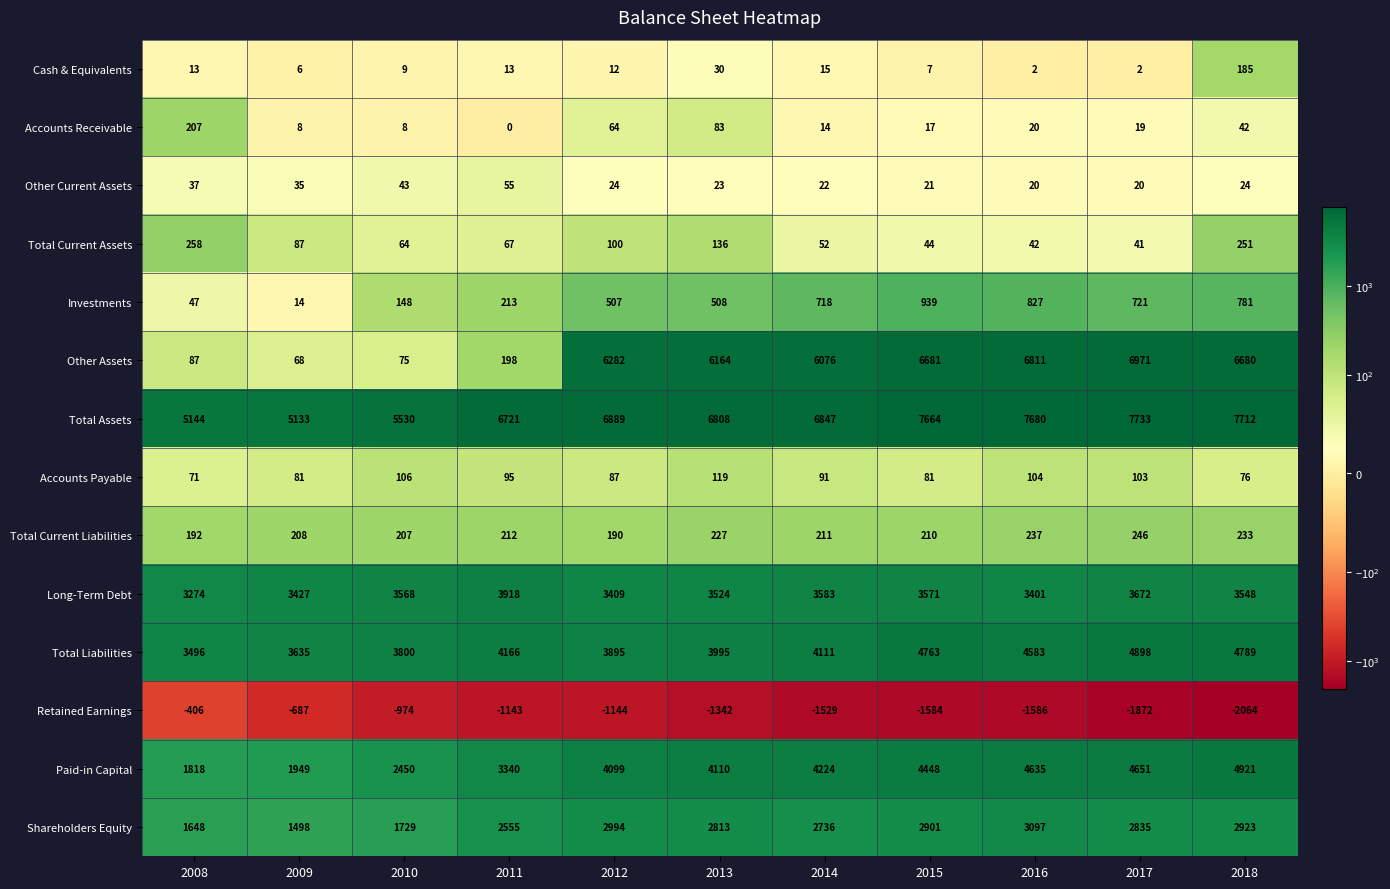

How many categories are shown in the chart?

11